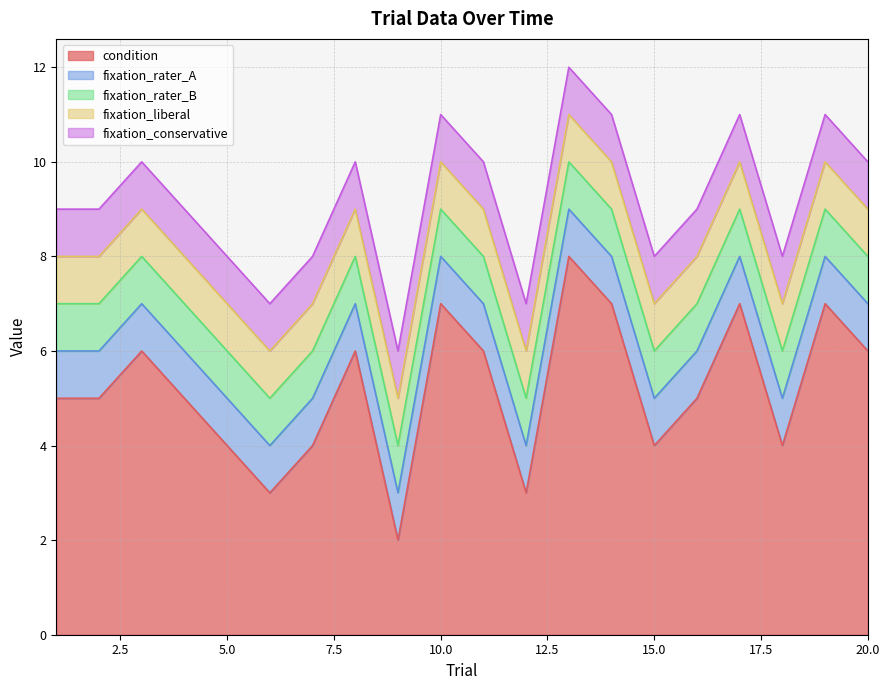

What is the total value across all series at 16?

9